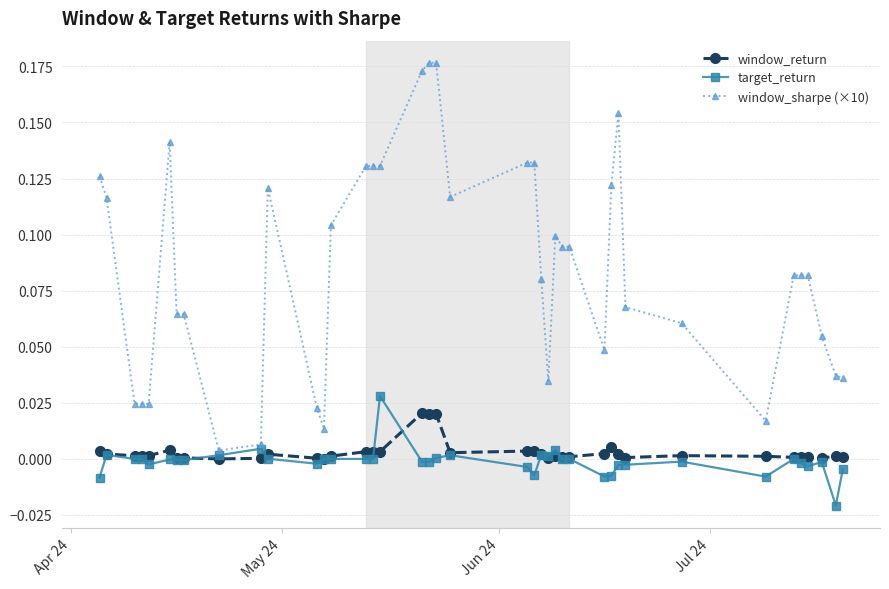

How many lines are shown in the chart?

3